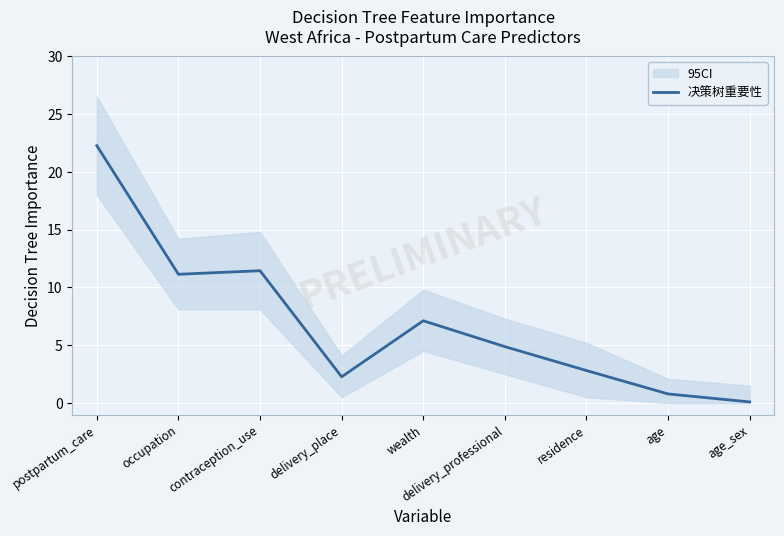

Which has a higher value, occupation or residence?

occupation